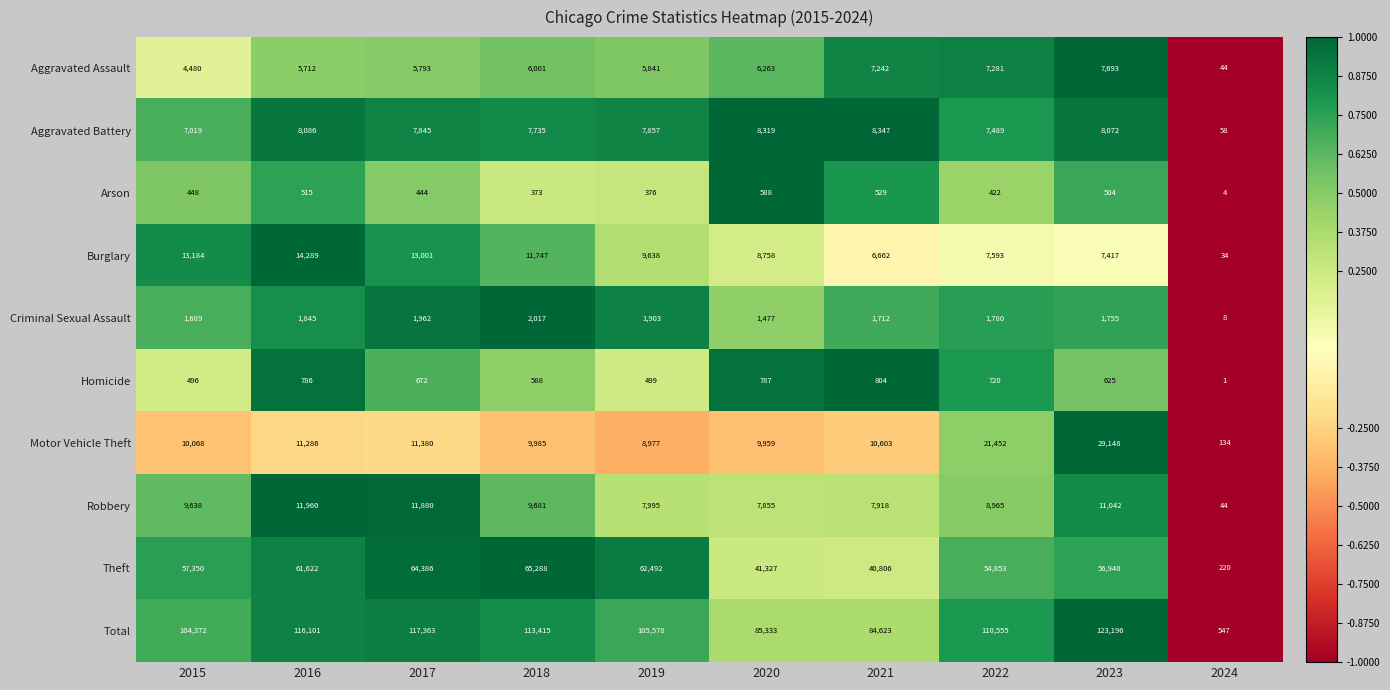

At which label does Homicide reach its peak?

2021